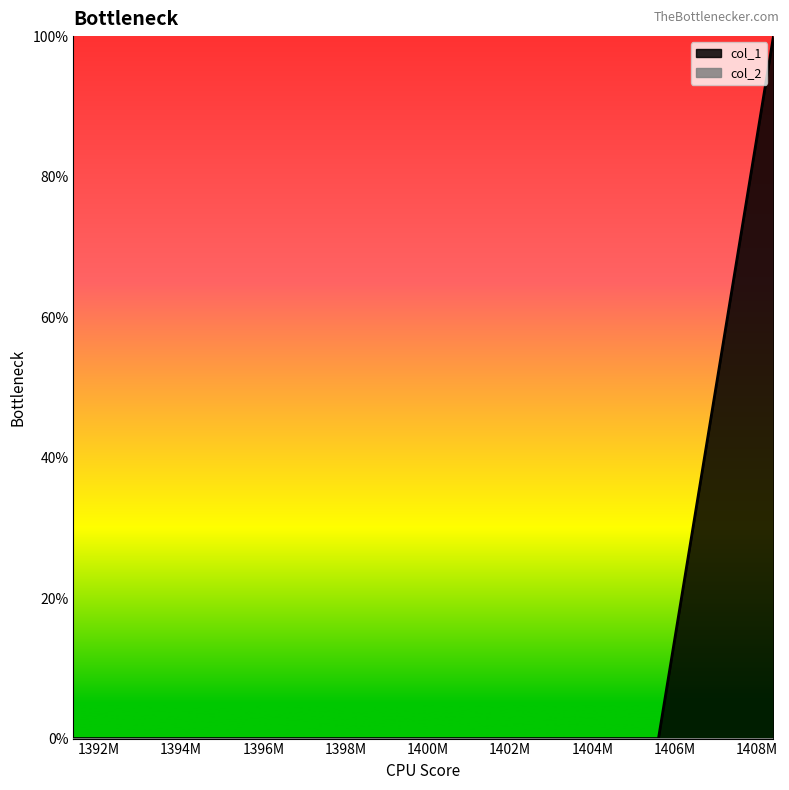

At which category does the chart reach its peak across all series?

1408399339